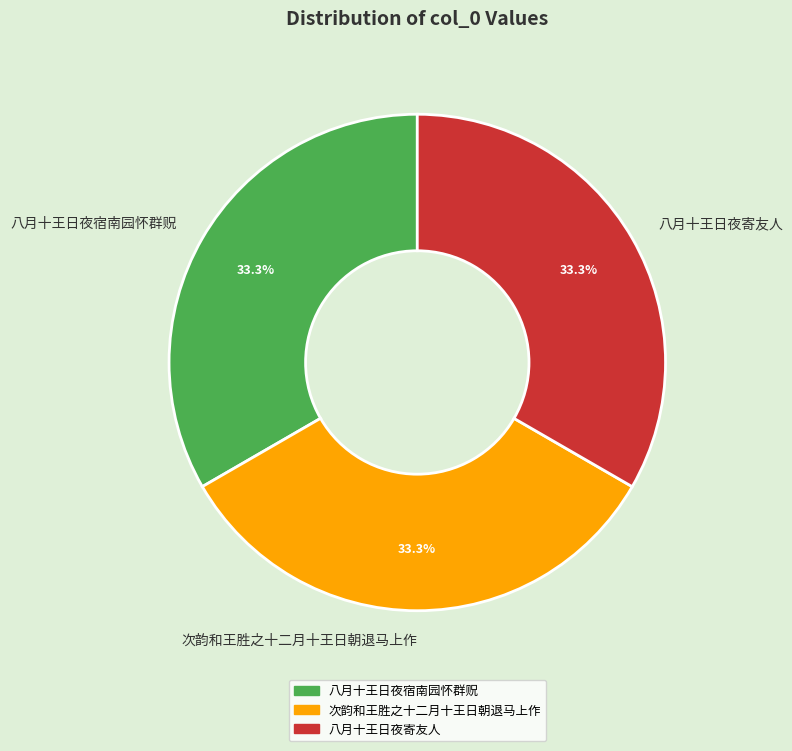

What is the ratio of the value at 次韵和王胜之十二月十王日朝退马上作 to the value at 八月十王日夜宿南园怀群贶?

1.0